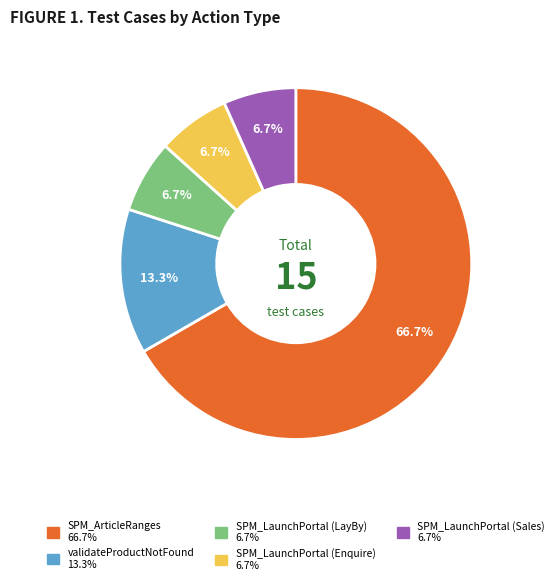

Is the sum of SPM_LaunchPortal (Sales) and SPM_LaunchPortal (LayBy) greater than half?

No